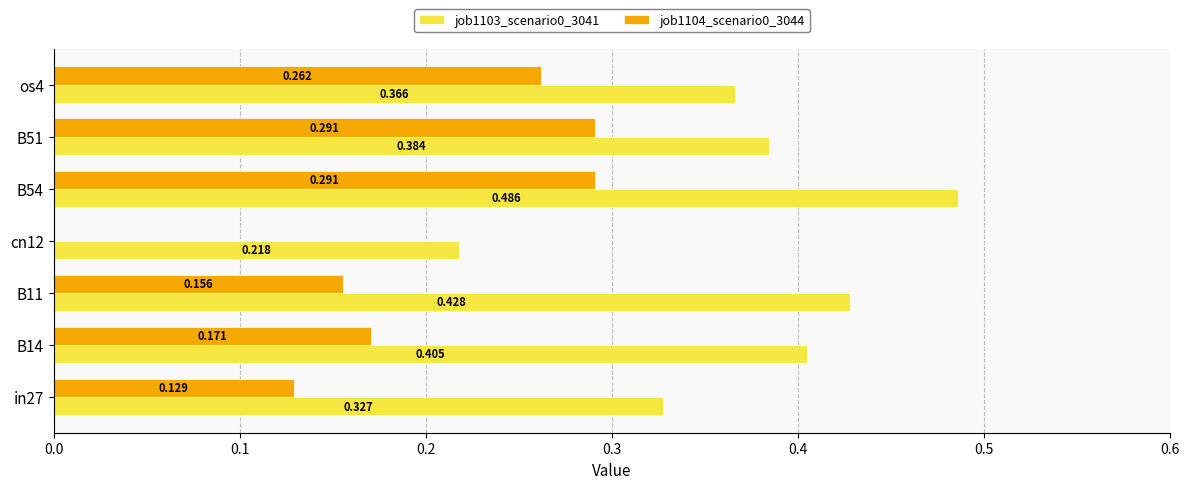

Is the value of job1103_scenario0_3041 at B51 greater than the value of job1104_scenario0_3044 at in27?

Yes